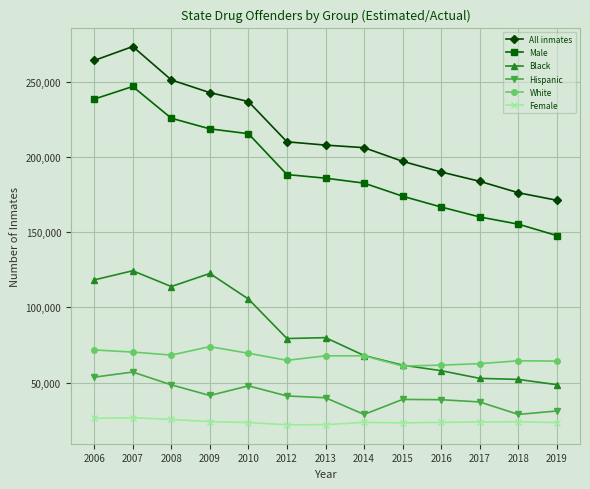

What is the total value across all series at 2006?

772700